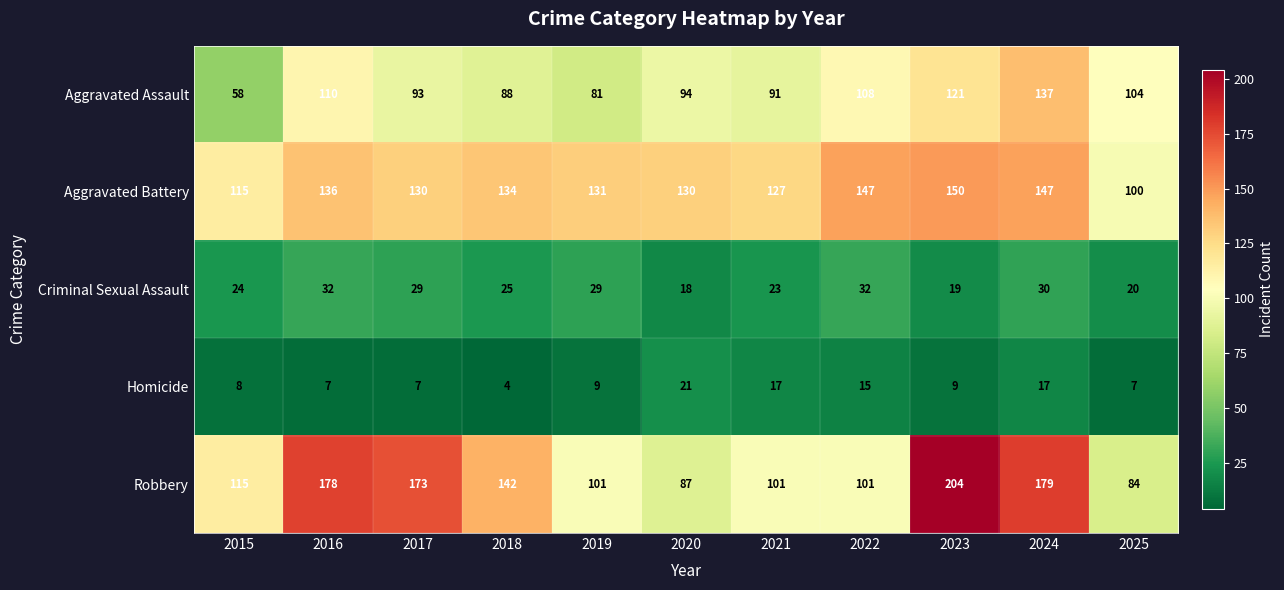

Is it true that Aggravated Assault equals 207 at 2024?

False